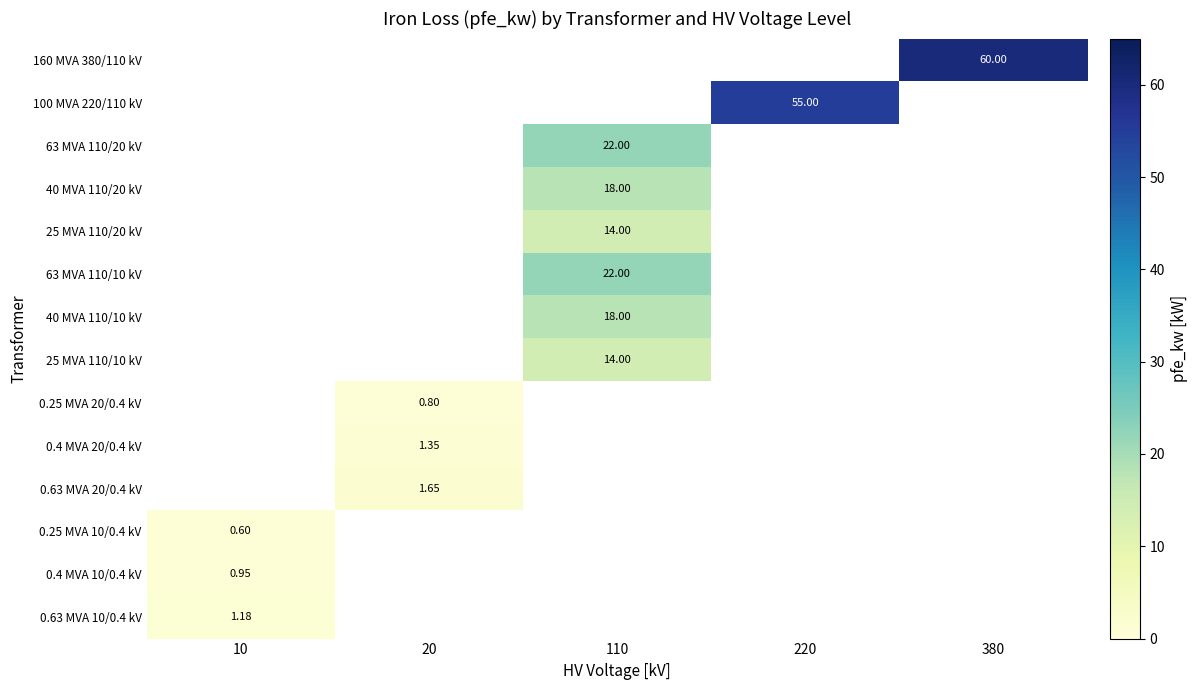

How many categories are shown in the chart?

5